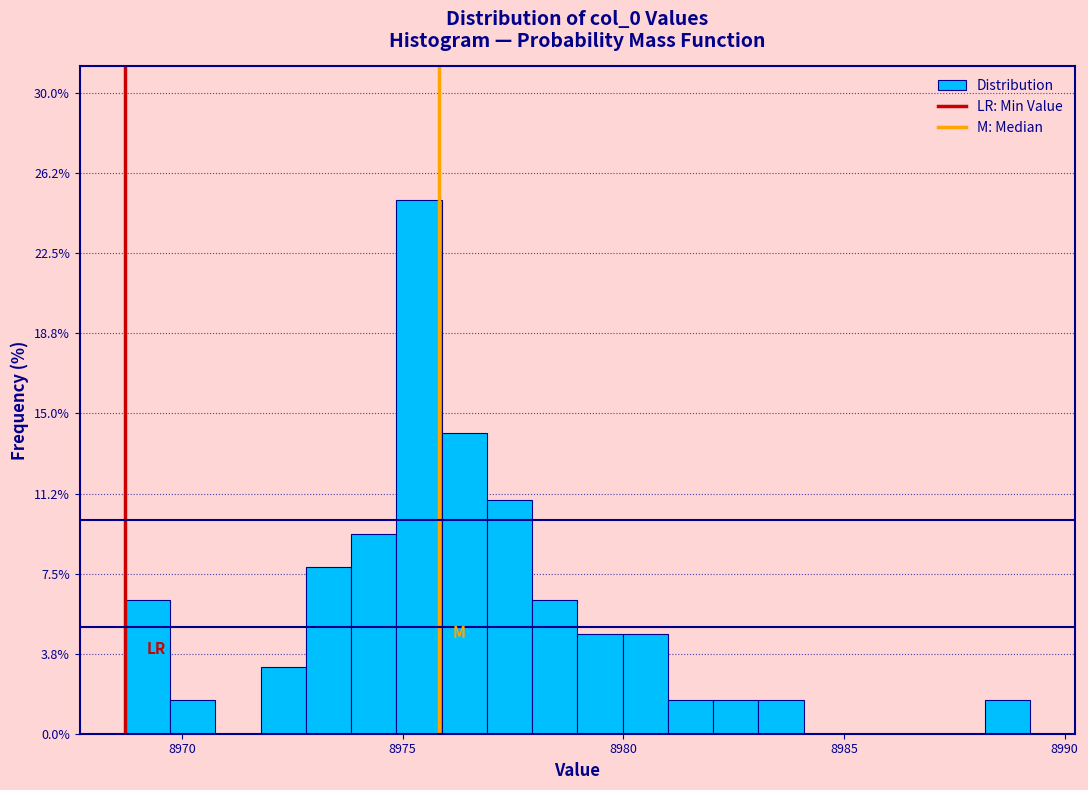

Around what value on the x-axis is the tallest bar? Give the approximate position of its centre, as read against the axis.

8975.5